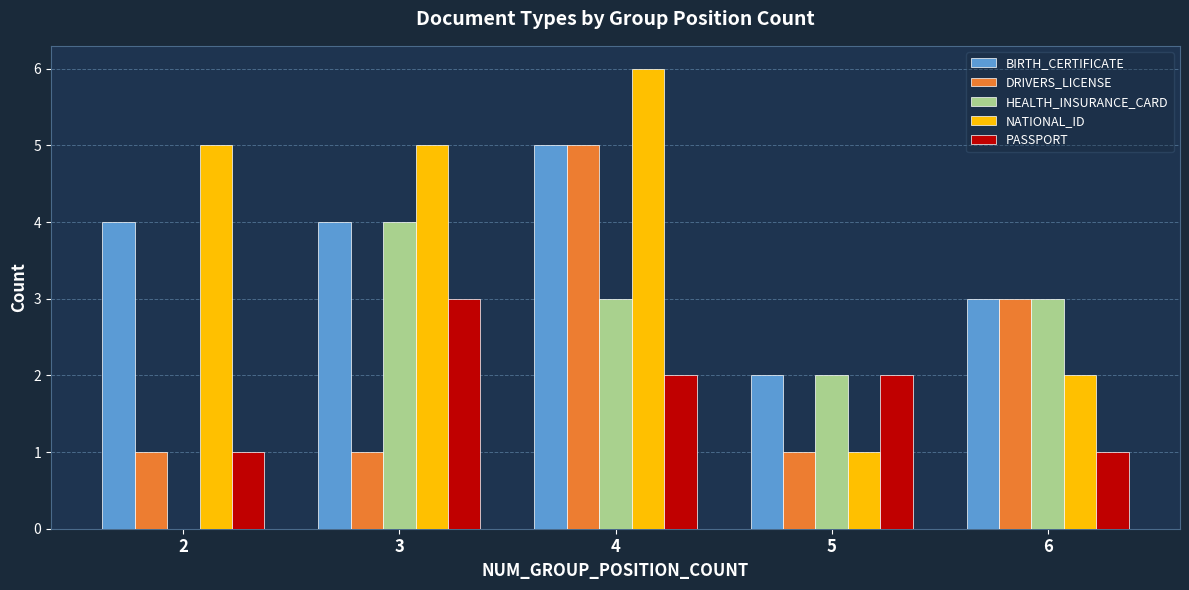

Which series has the largest range (max minus min)?

NATIONAL_ID